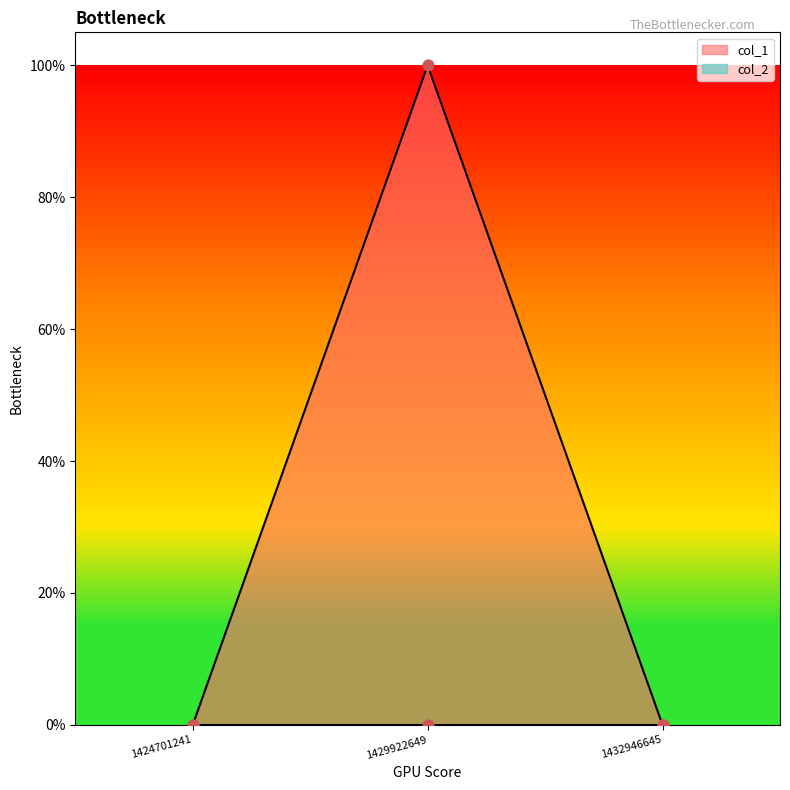

Between 1432946645 and 1429922649, which is larger?

1429922649